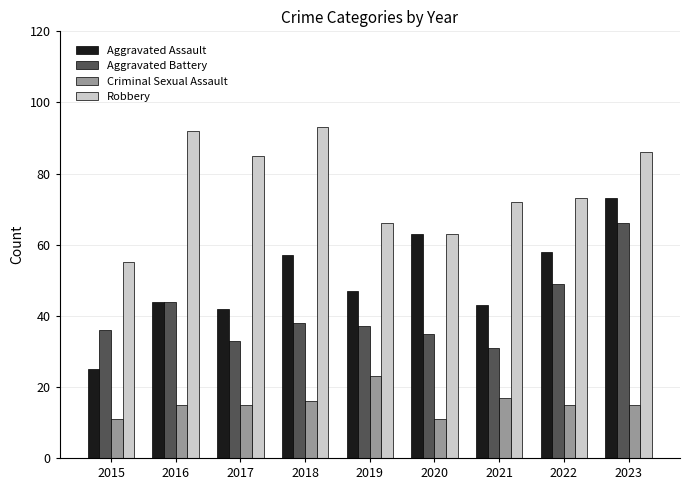

List the series in order of their overall mean, lowest first.

Criminal Sexual Assault, Aggravated Battery, Aggravated Assault, Robbery